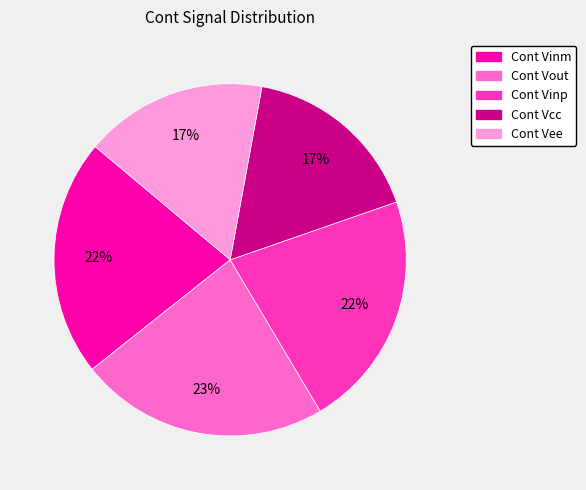

What percentage is the Cont Vout slice, to the nearest percent?

23%